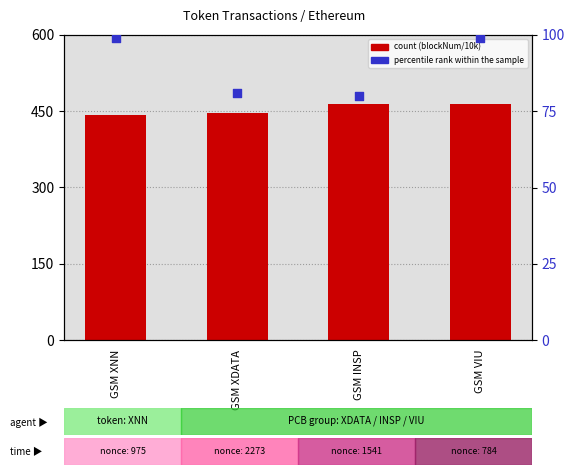

Which series has the largest Y range (max minus min)?

count